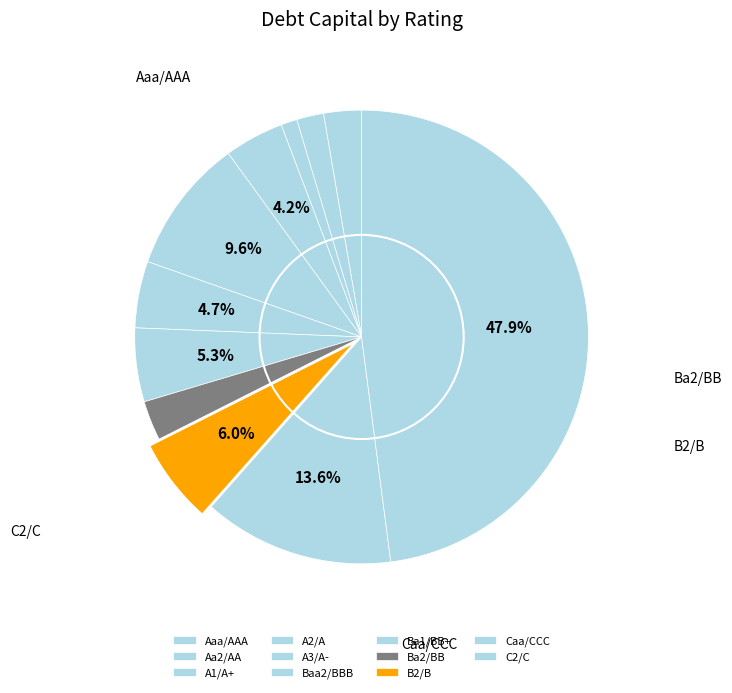

Does A1/A+ represent more than half of the total?

No